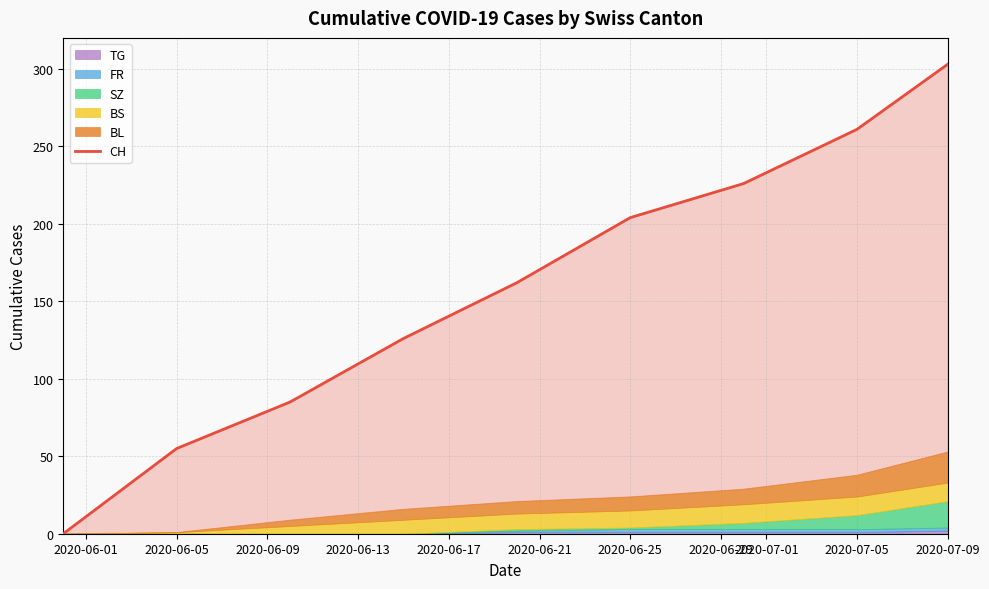

What is the highest value of the BL series?

20